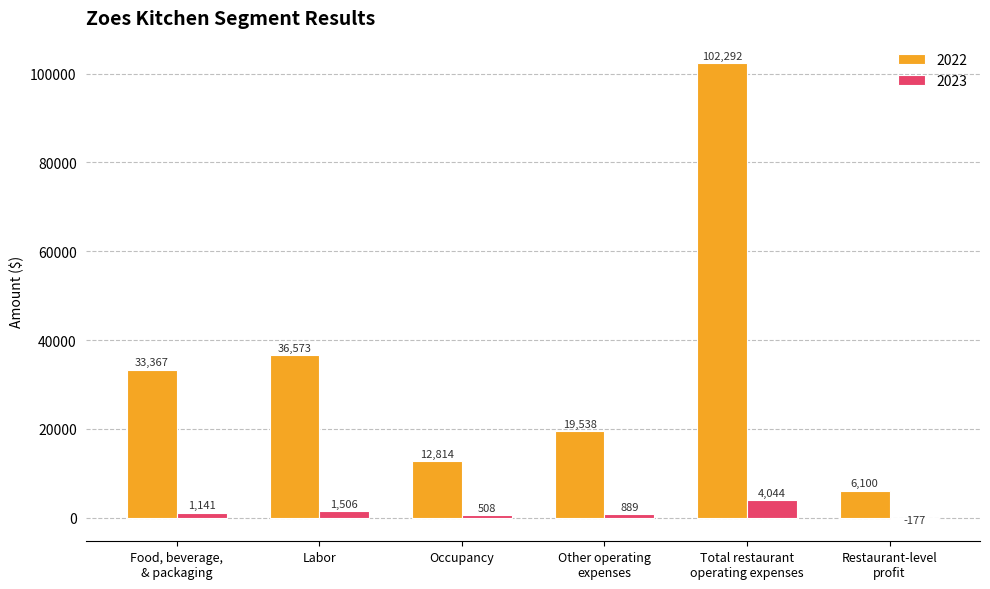

Which series has the largest total across all categories?

2022